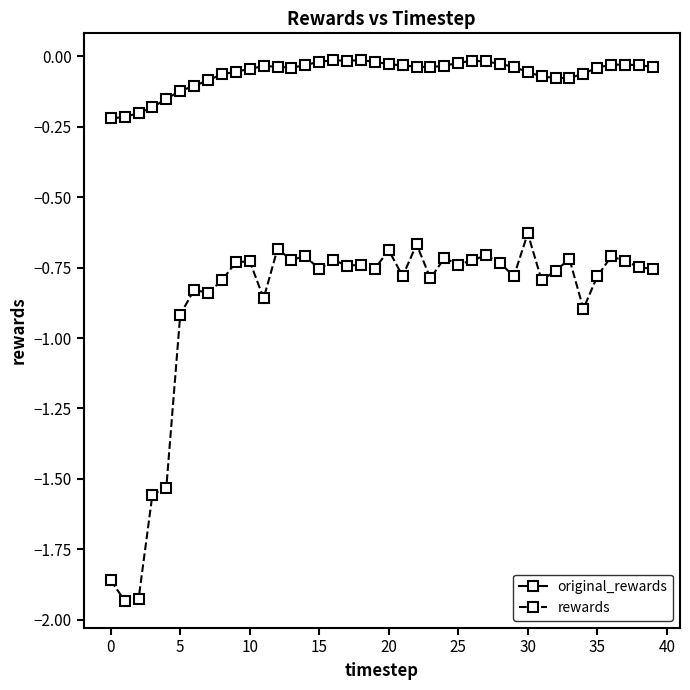

What is the sum of all rewards values?

-35.2